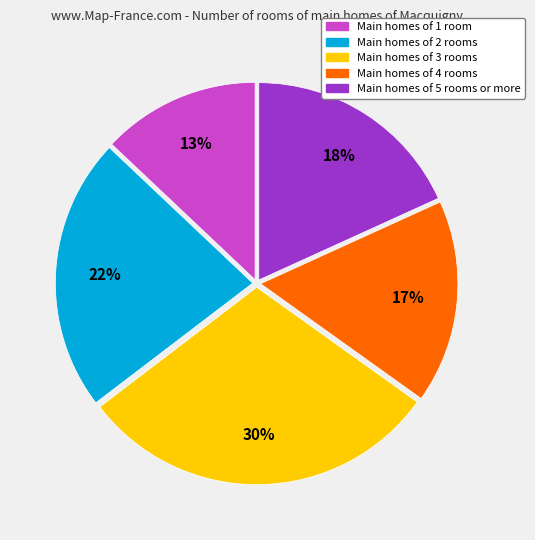

Is there any slice that represents more than half of the pie?

No